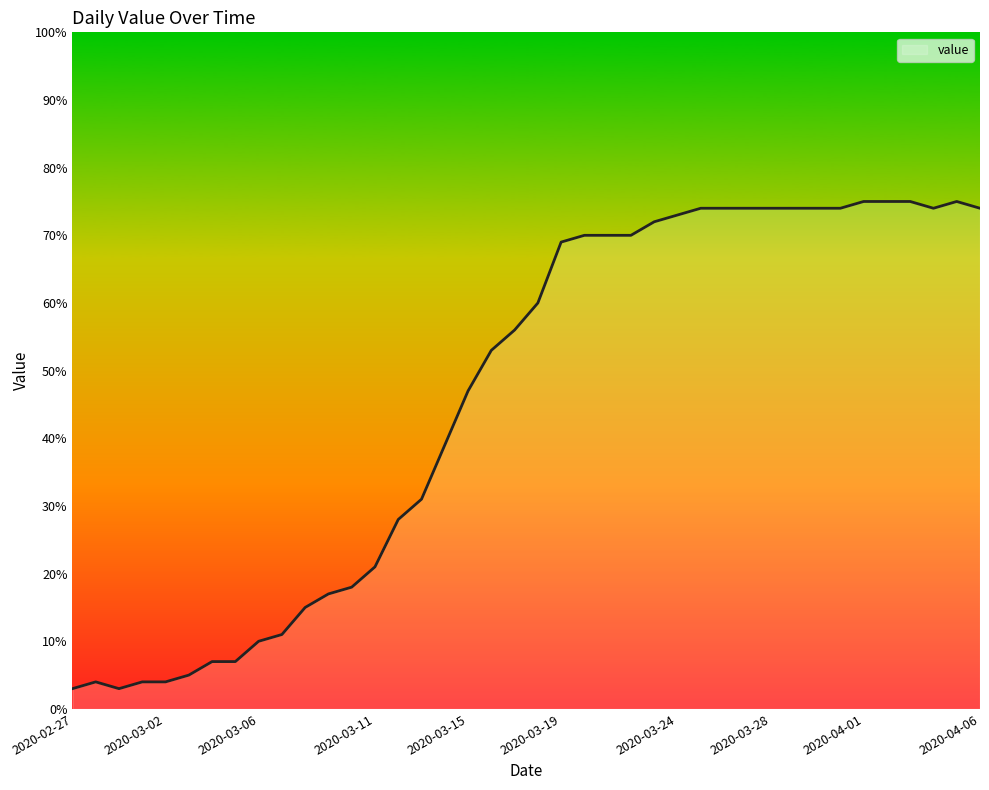

What is the difference between the maximum and minimum values?

72.0